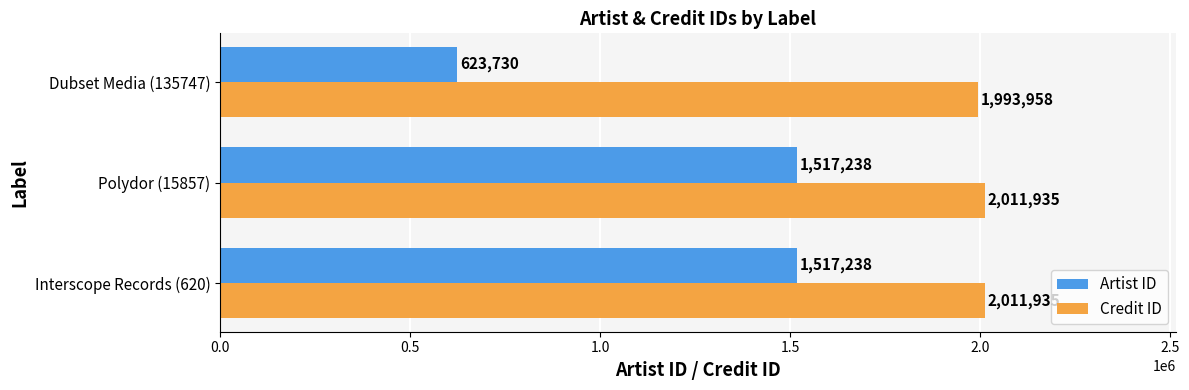

Count the Credit ID values in the range 1993958 to 2011935.

3